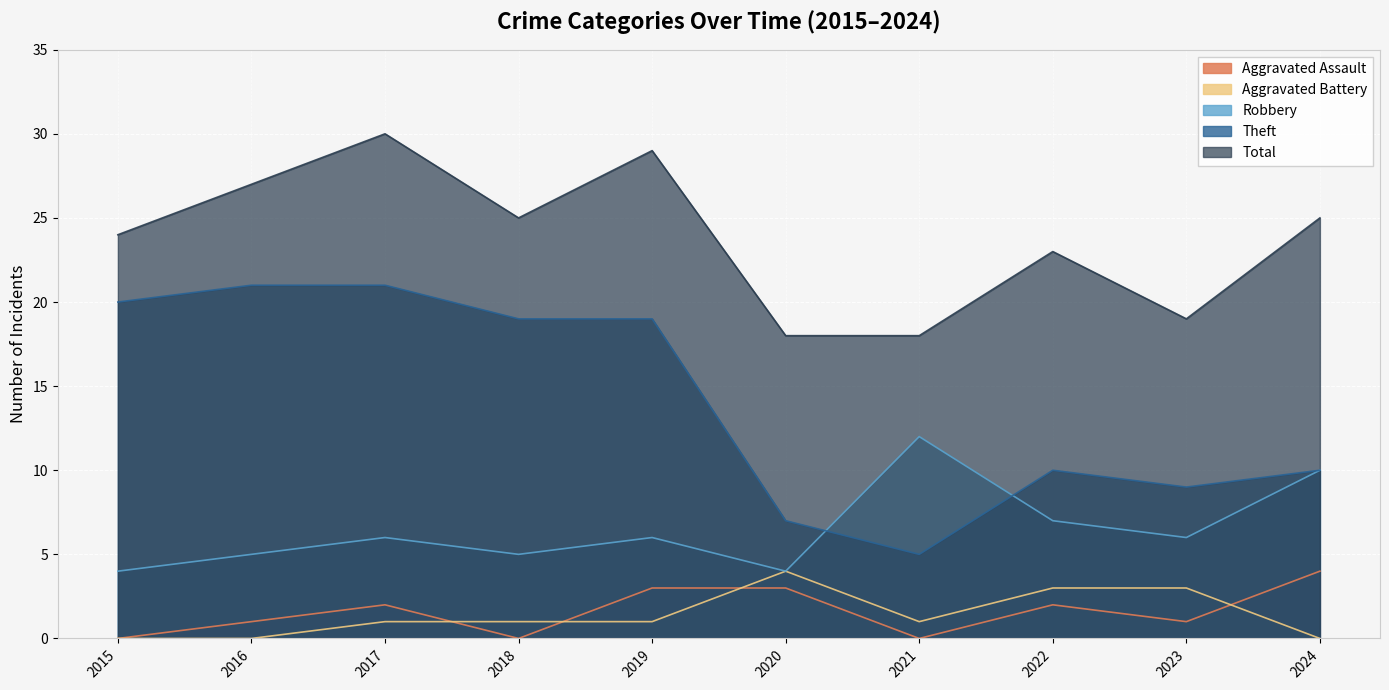

The Total series shows 25 at 2018. True or false?

True